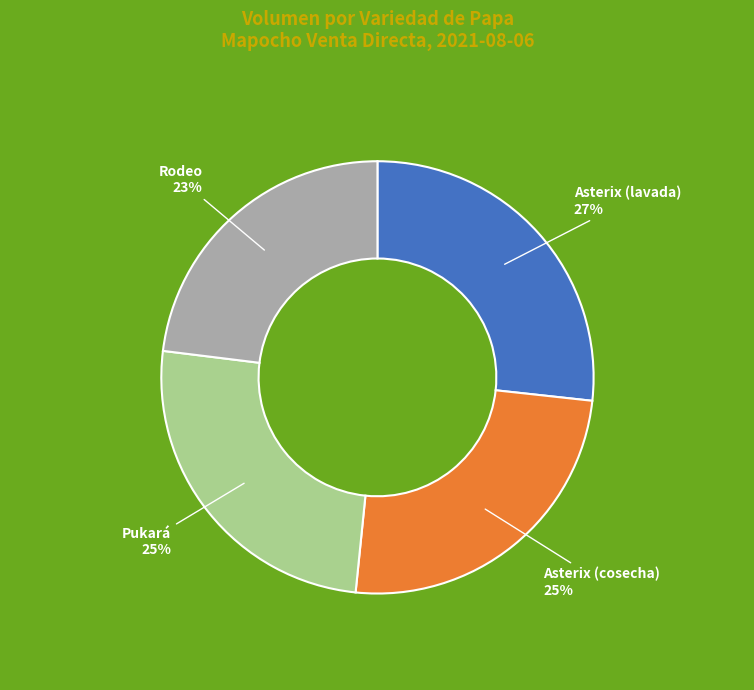

To the nearest percent, what is the difference between the Asterix (cosecha) and Asterix (lavada) slice percentages?

2%